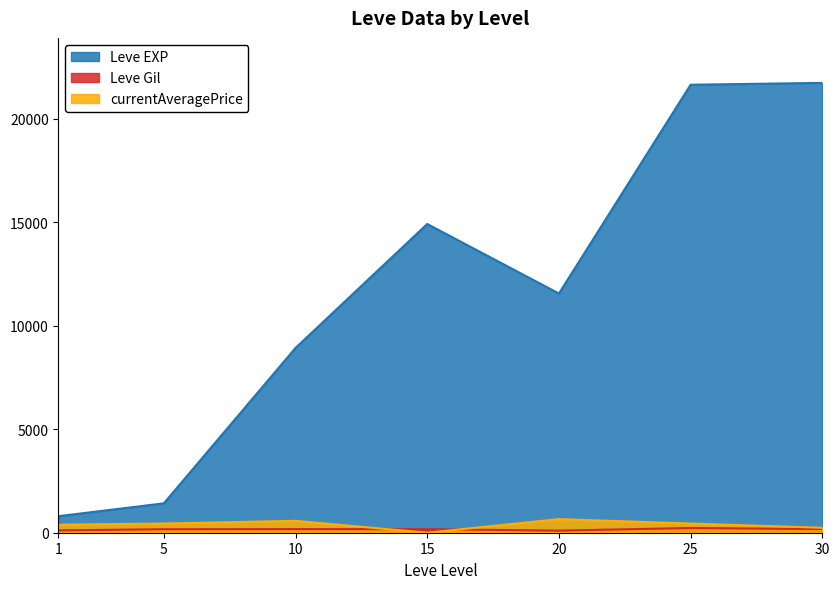

Which label corresponds to the largest value in the chart?

30